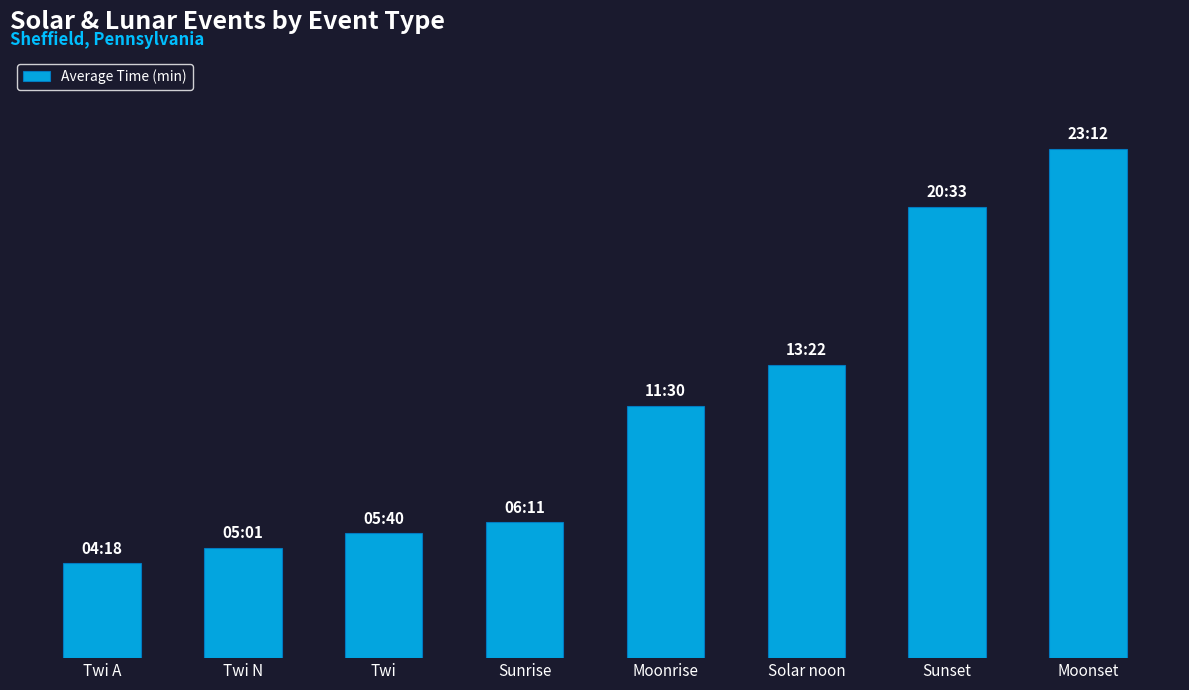

At which category does the chart reach its minimum across all series?

Twi A